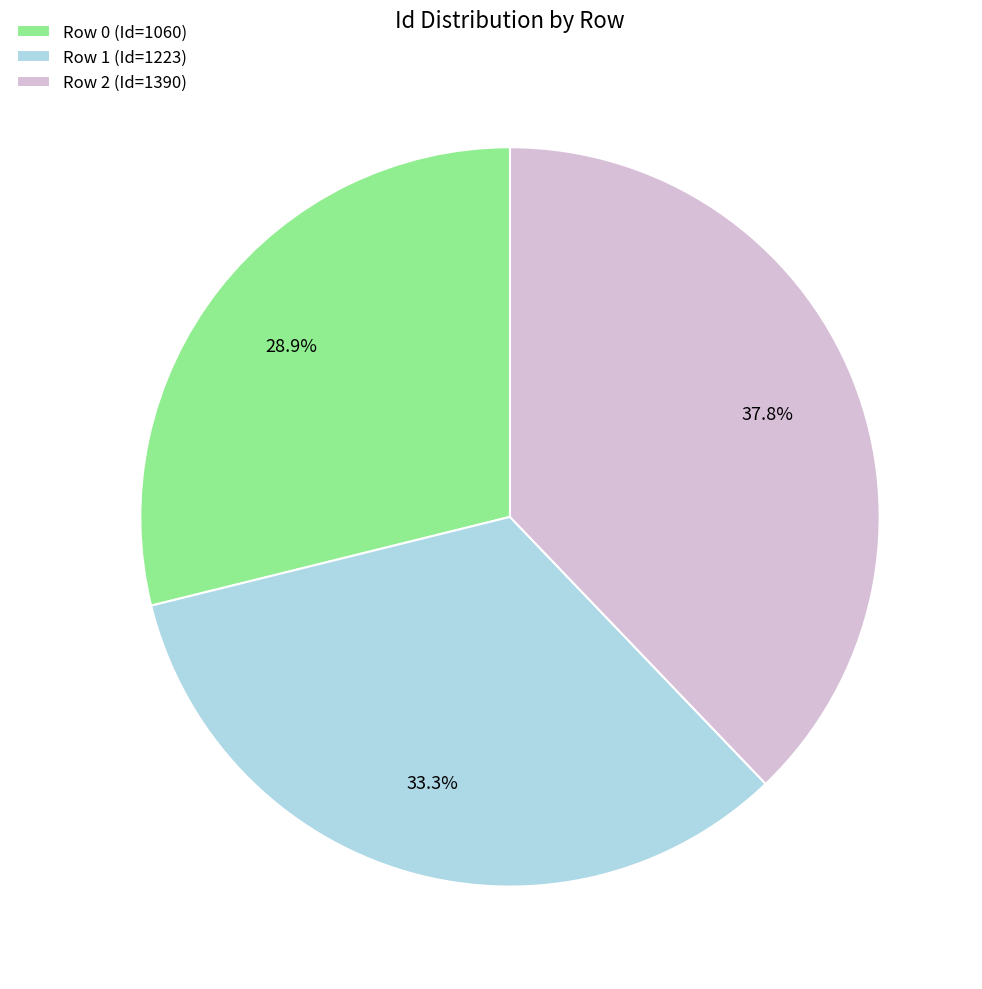

Combined, do Row 1 (Id=1223) and Row 2 (Id=1390) account for over 50%?

Yes